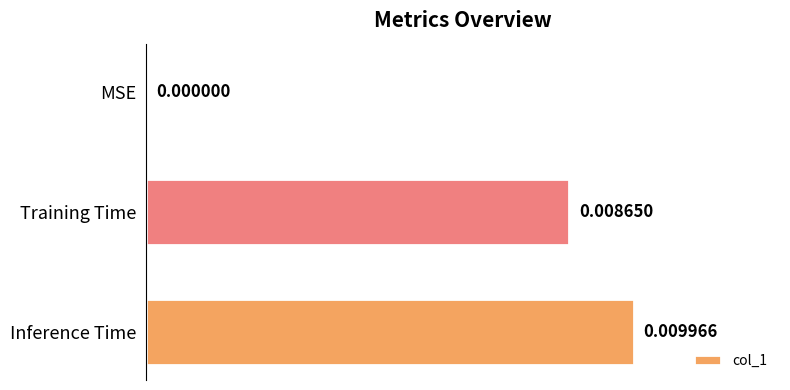

Between Training Time and MSE, which is larger?

Training Time